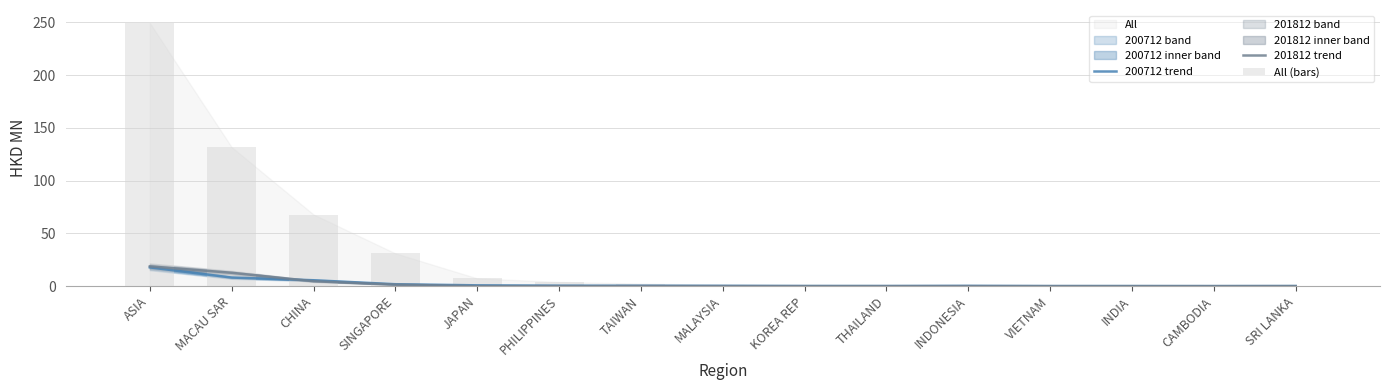

How many series are shown in this chart?

3